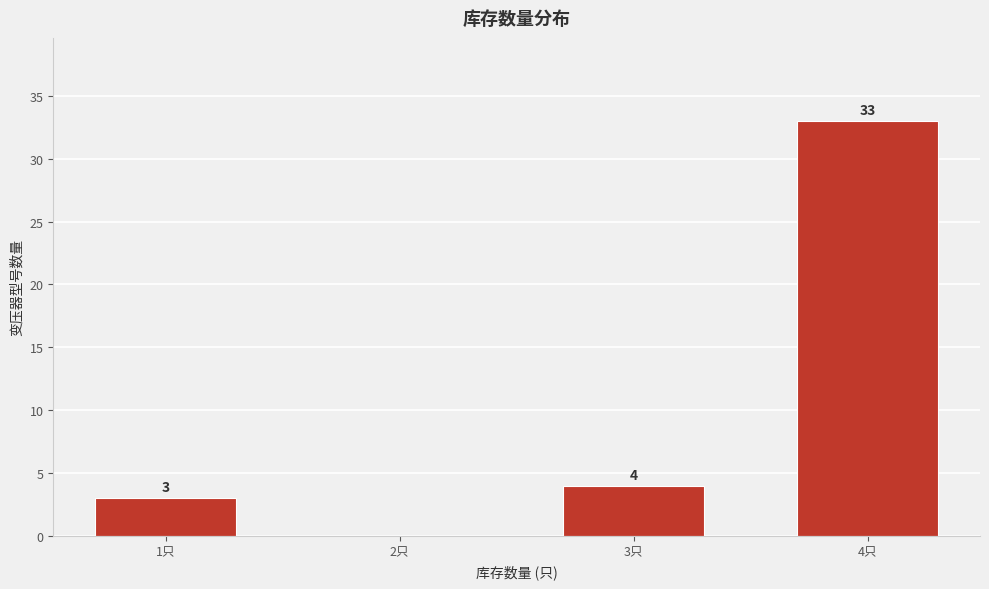

Reading left to right, extract all data points from this chart.

1只=3	2只=0	3只=4	4只=33